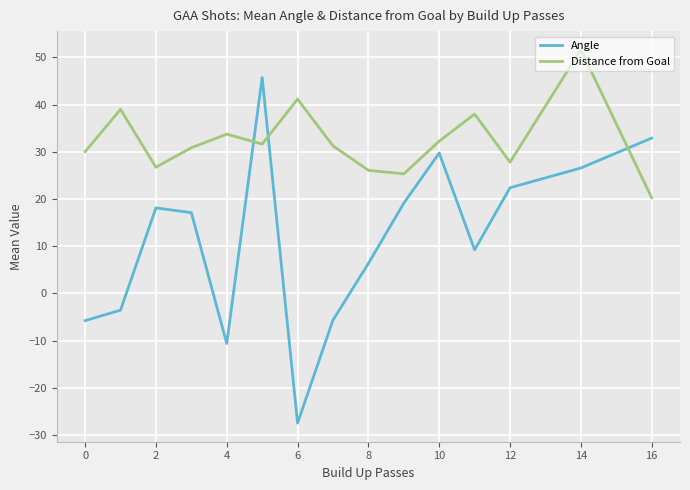

Rank the series by their average value, from lowest to highest.

Angle, Distance from Goal